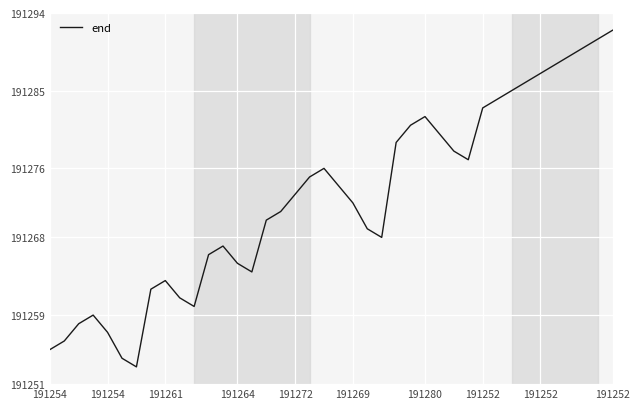

What is the maximum value shown in the chart?

191292